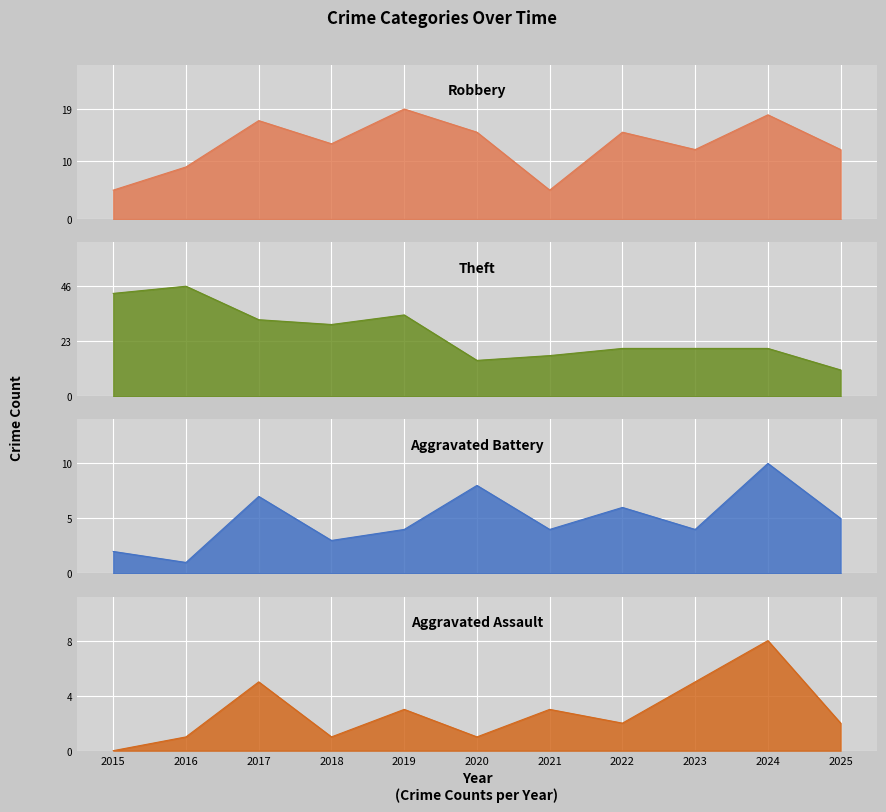

What is the total value across all series at 2023?

41